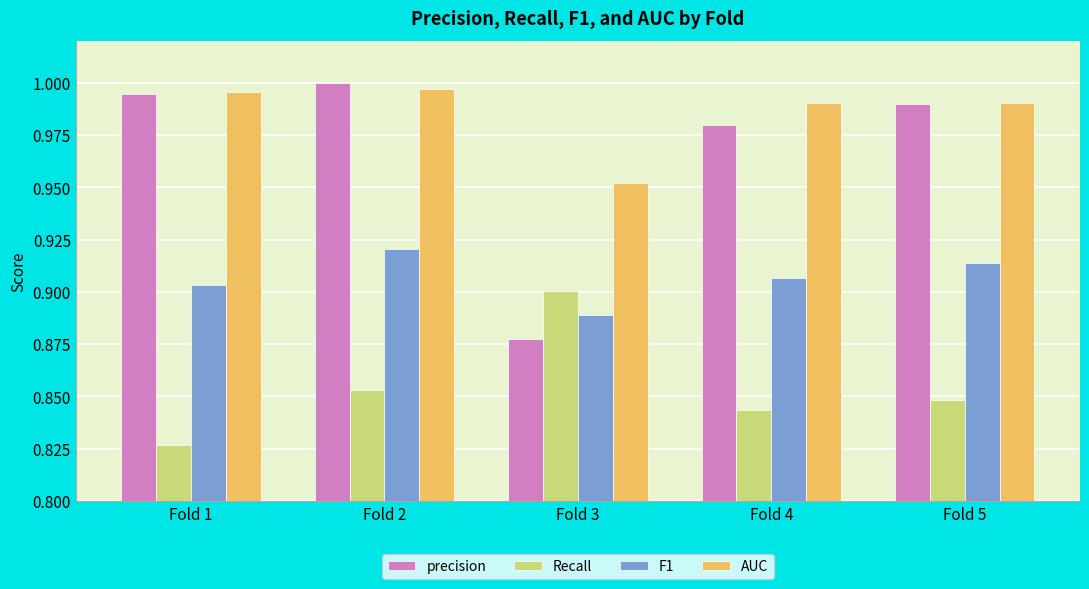

Are the bars horizontal?

No